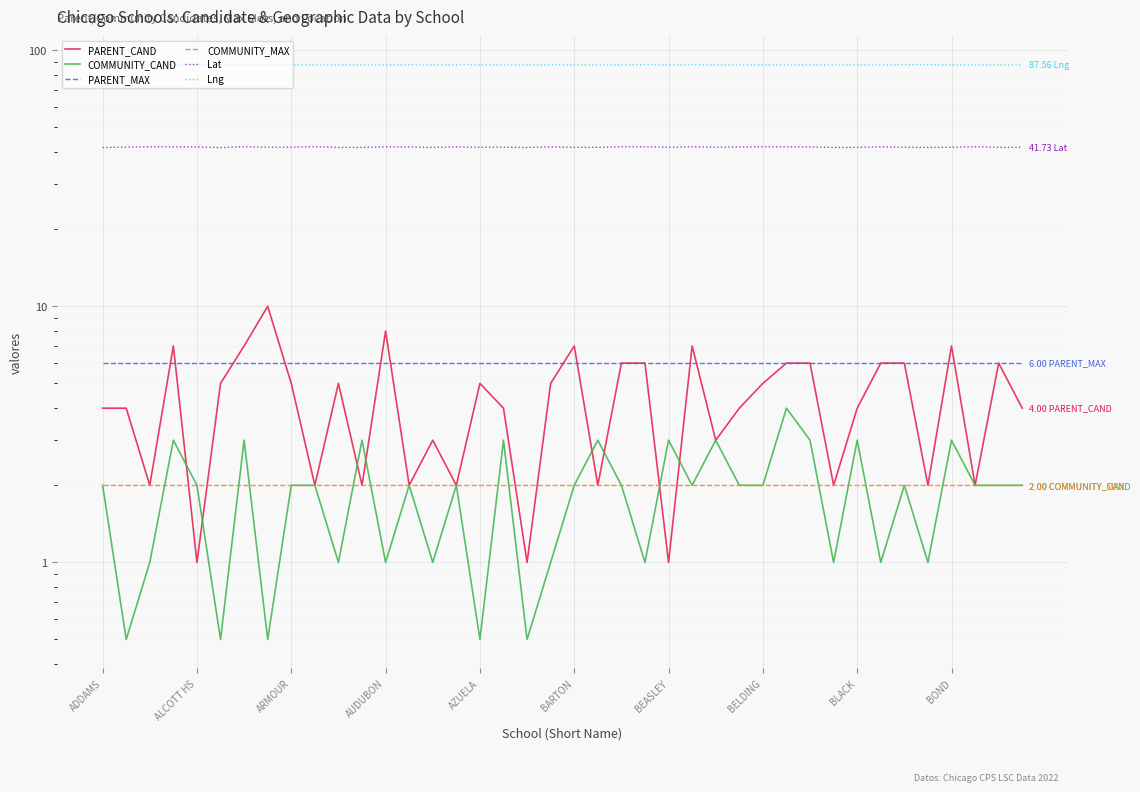

Which series changed the most between 23 and 25?

PARENT_CAND